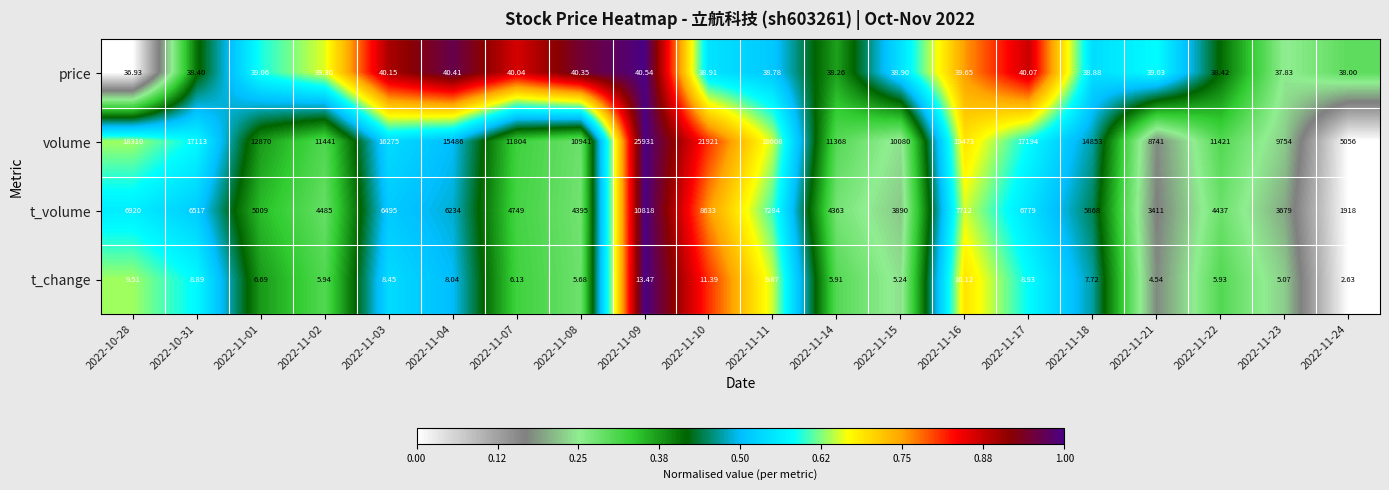

Which series has the largest total across all categories?

volume